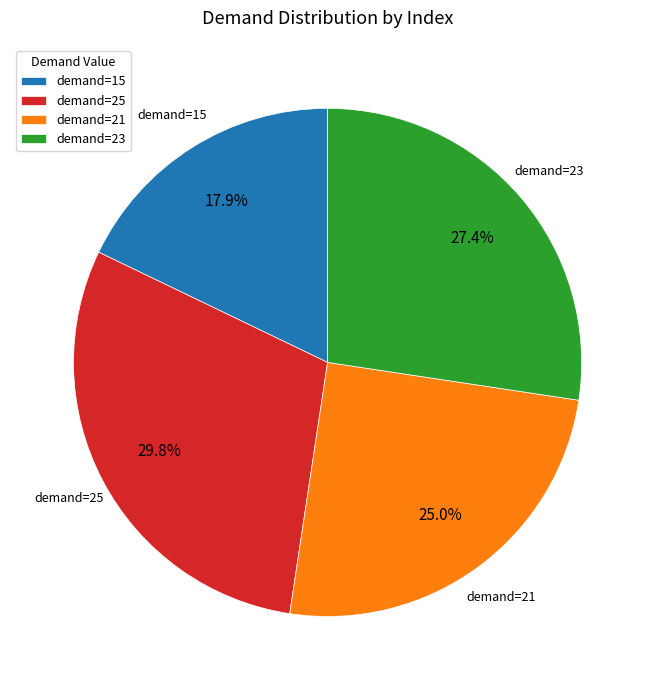

What portion of the pie excludes demand=15?

82.1%